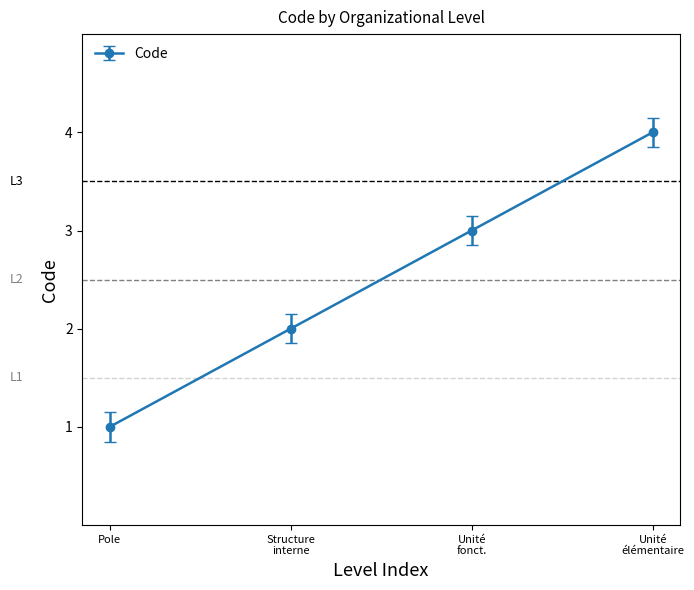

At which category does the chart reach its minimum across all series?

Pole